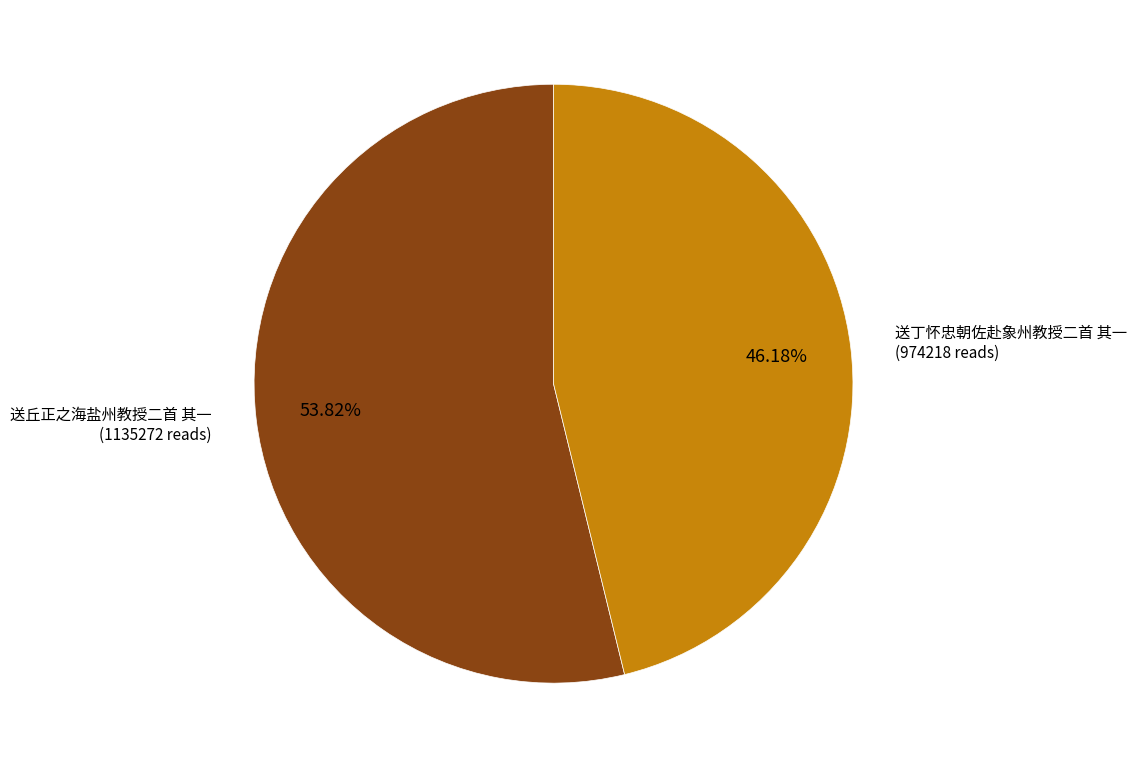

Is there a majority slice in this chart?

Yes